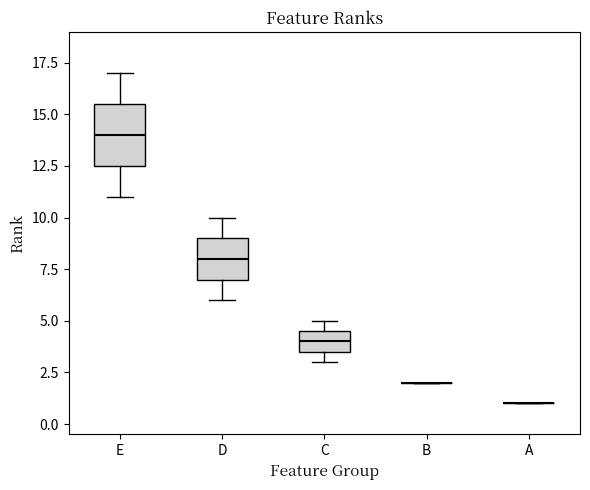

Reading left to right, transcribe this box plot: for each box, give where its median line is, the range the box spans, and where its two whiskers end, as read against the y-axis. The values are not printed on the chart, so give them approximately, as read against the axis.

E: median 14.0, box 12.5 to 15.5, whiskers 11.0 to 17.0
D: median 8.0, box 7.0 to 9.0, whiskers 6.0 to 10.0
C: median 4.0, box 3.5 to 4.5, whiskers 3.0 to 5.0
B: box collapsed to a line at 2.0, whiskers 2.0 to 2.0
A: box collapsed to a line at 1.0, whiskers 1.0 to 1.0